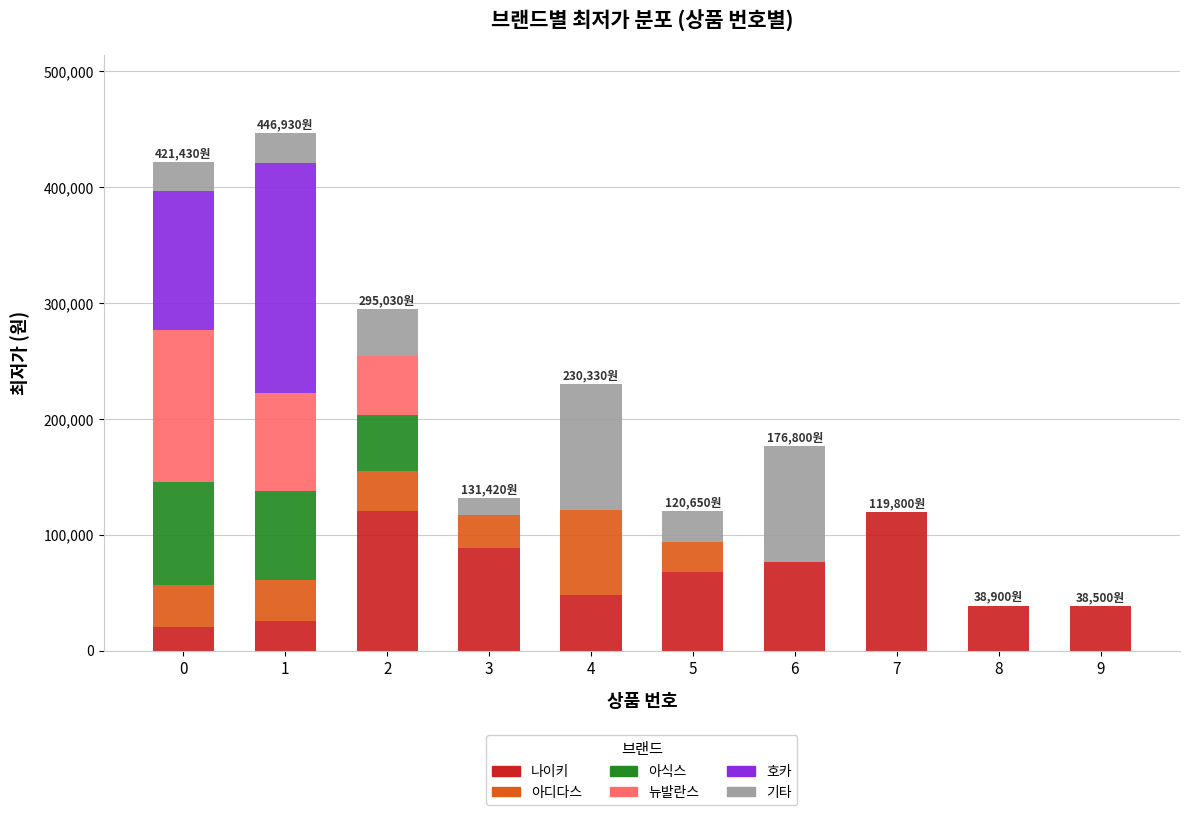

The value of 나이키 at 2 is 120840. True or false?

True